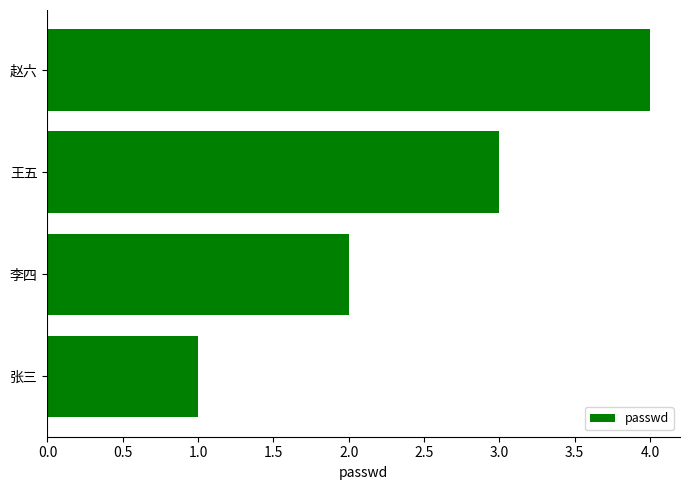

How many data points does each series have?

4